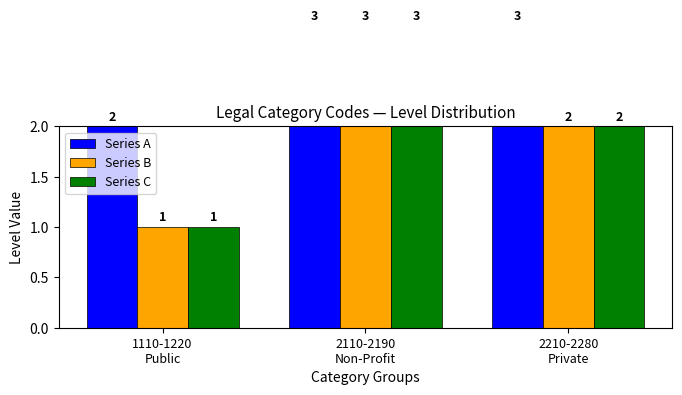

How many values in the Series A series are below 3?

1